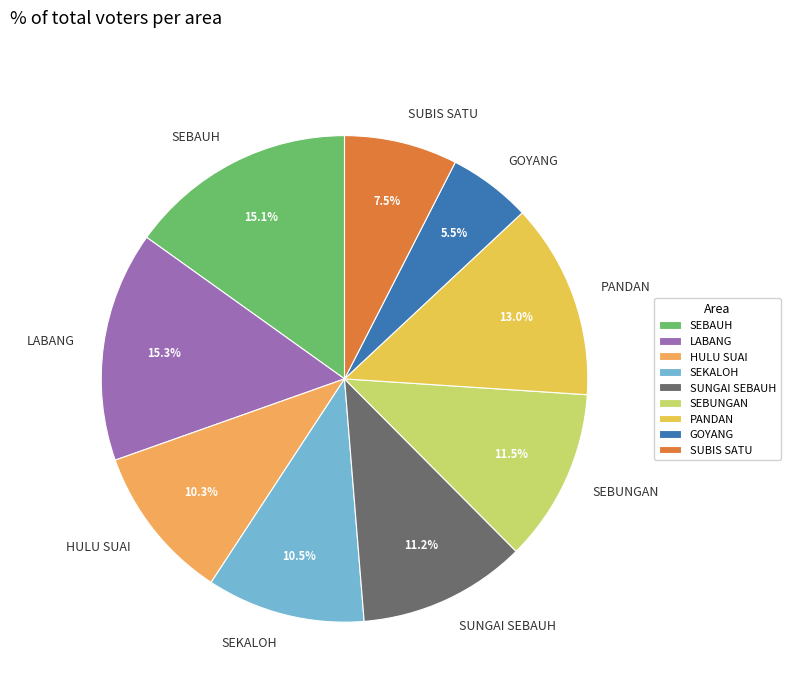

Is the sum of HULU SUAI and LABANG greater than half?

No